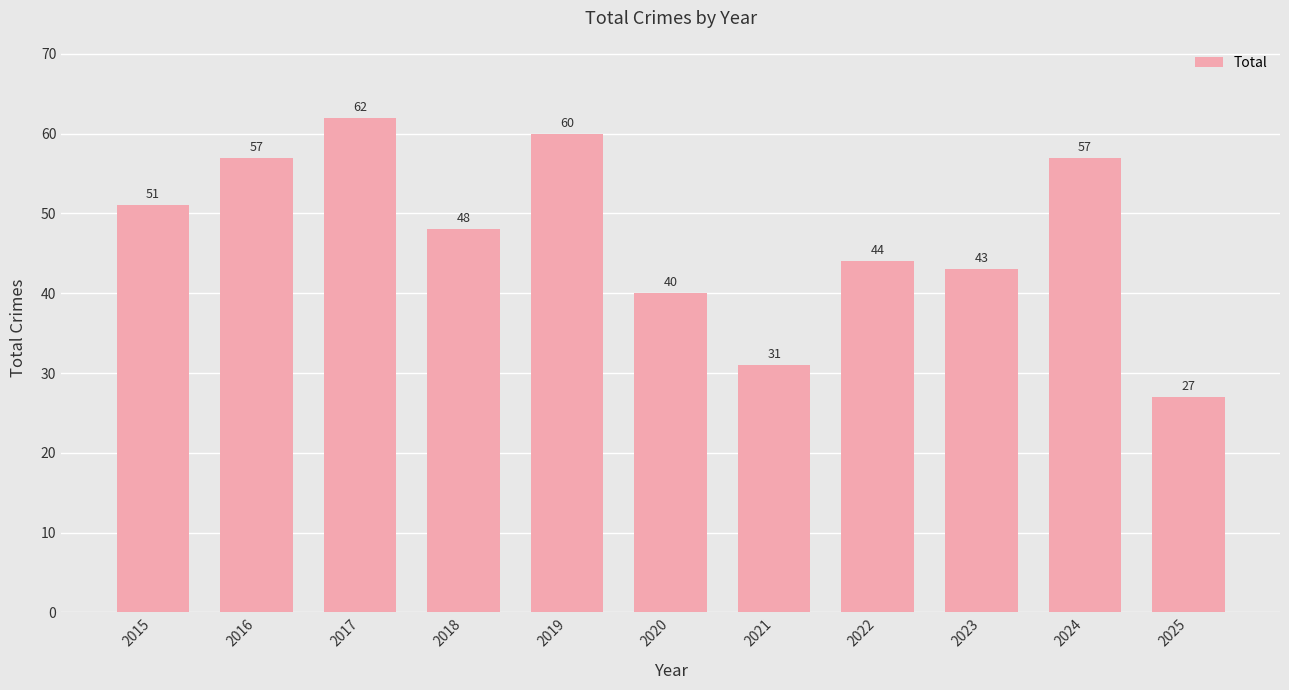

Between 2024 and 2017, which is larger?

2017